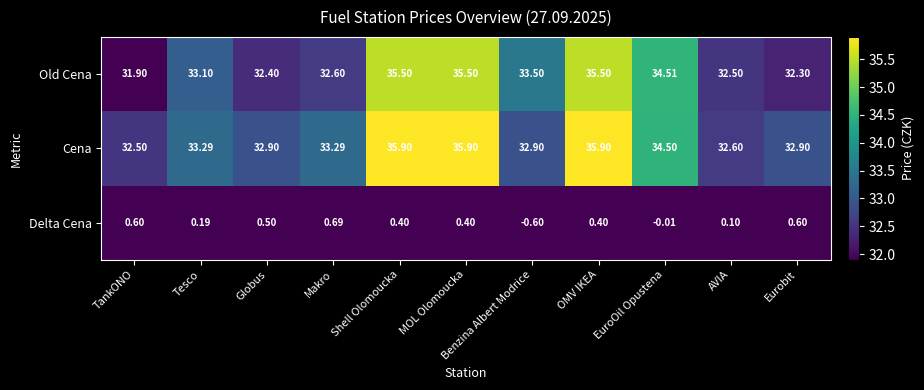

At which label does Cena reach its minimum?

TankONO